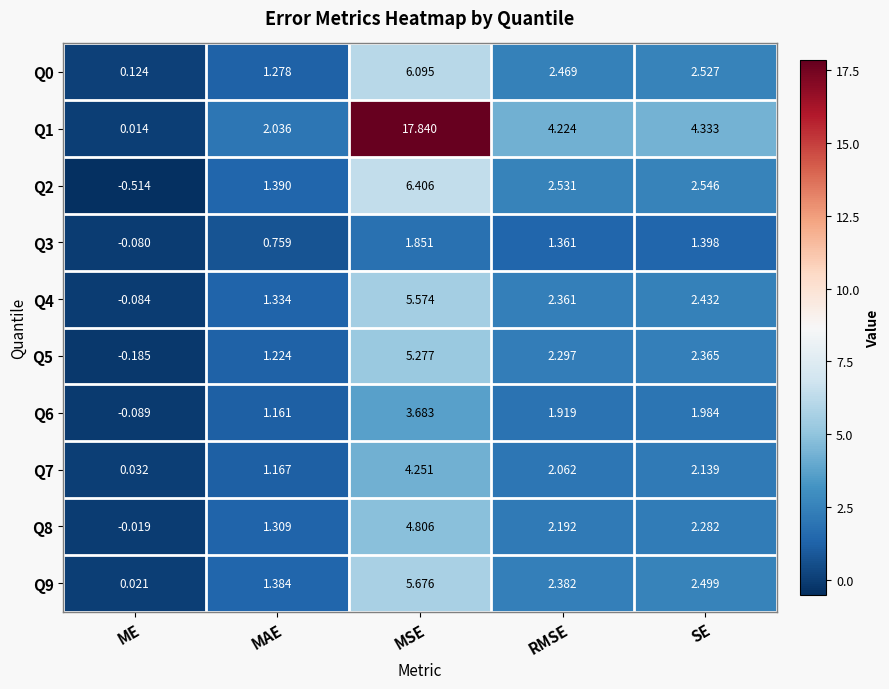

Which series has the largest total across all categories?

Q1